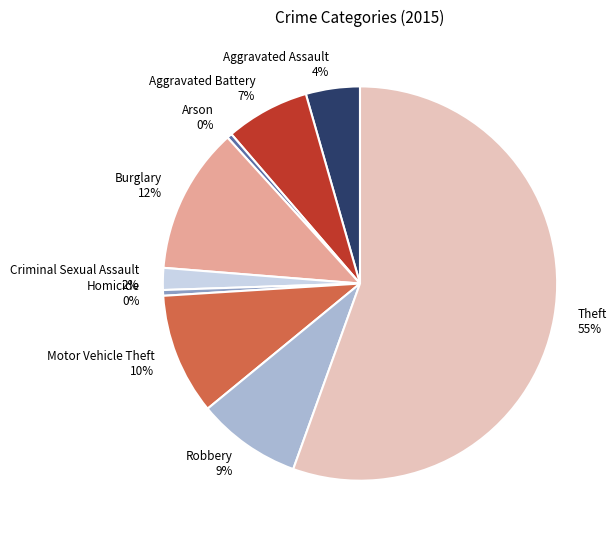

Does any single category account for the majority?

Yes